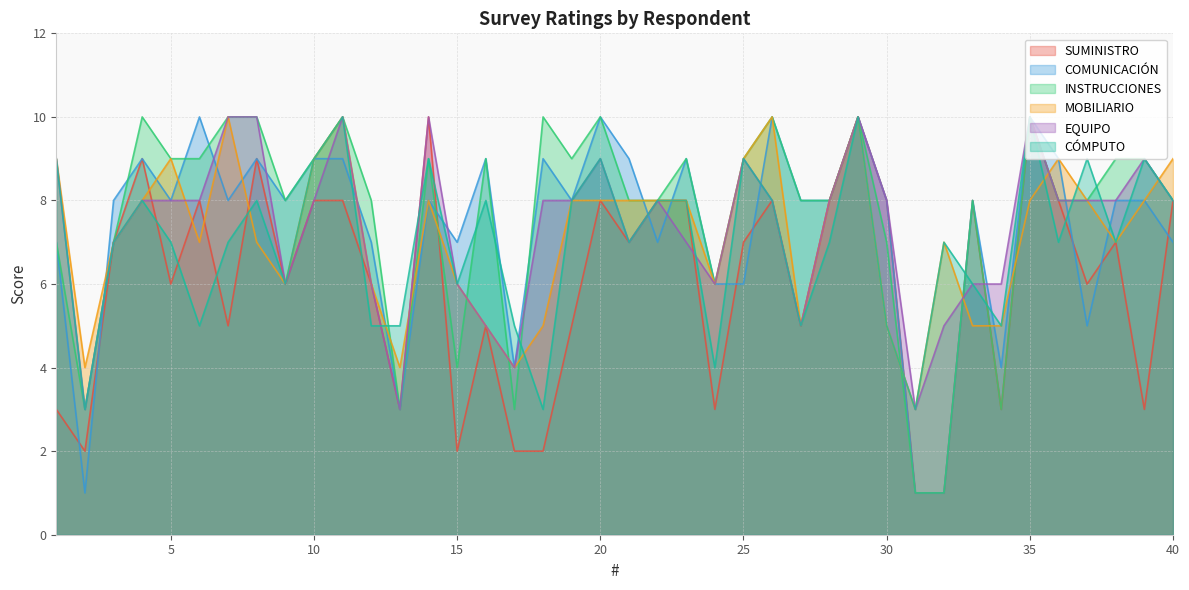

Is it true that MOBILIARIO equals 6 at 12?

True